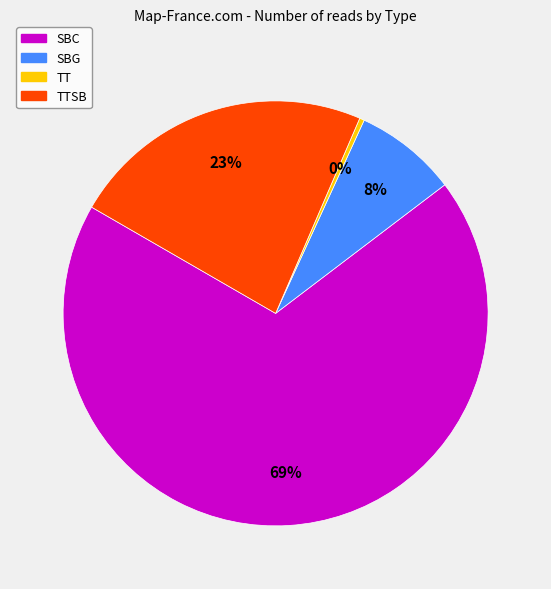

What is the largest slice in the pie chart?

SBC